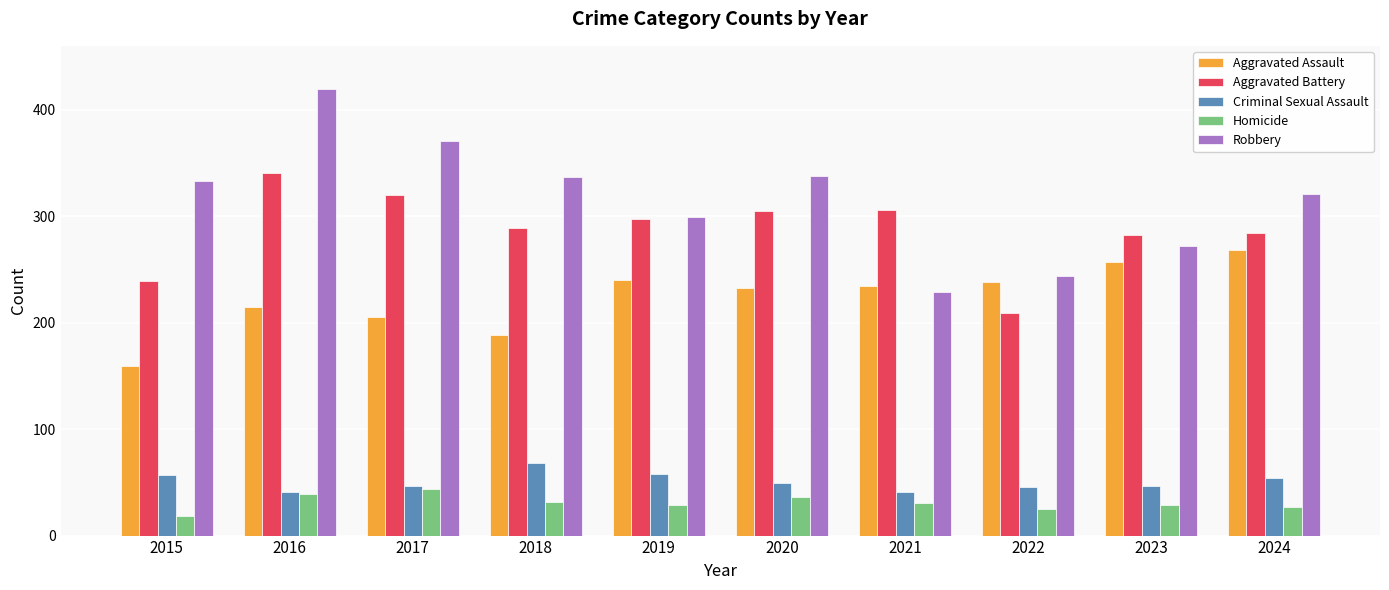

What is the highest value of the Homicide series?

44